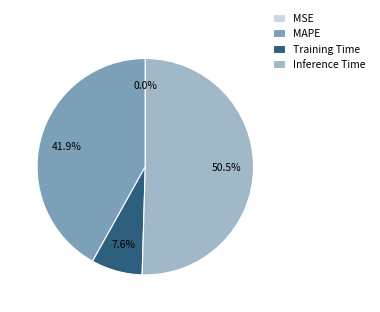

Which category has the biggest portion of the pie?

Inference Time